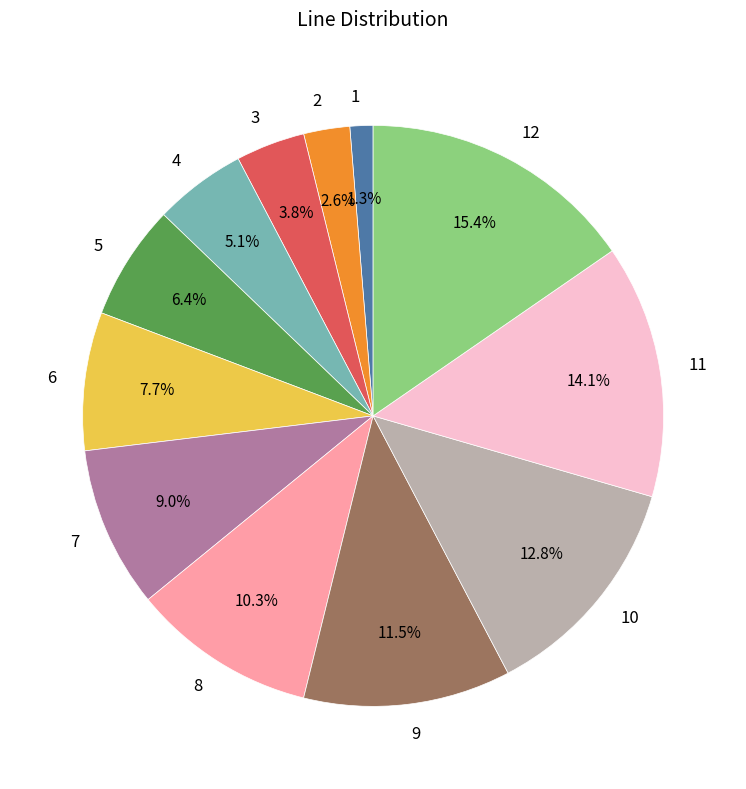

Is there any slice that represents more than half of the pie?

No